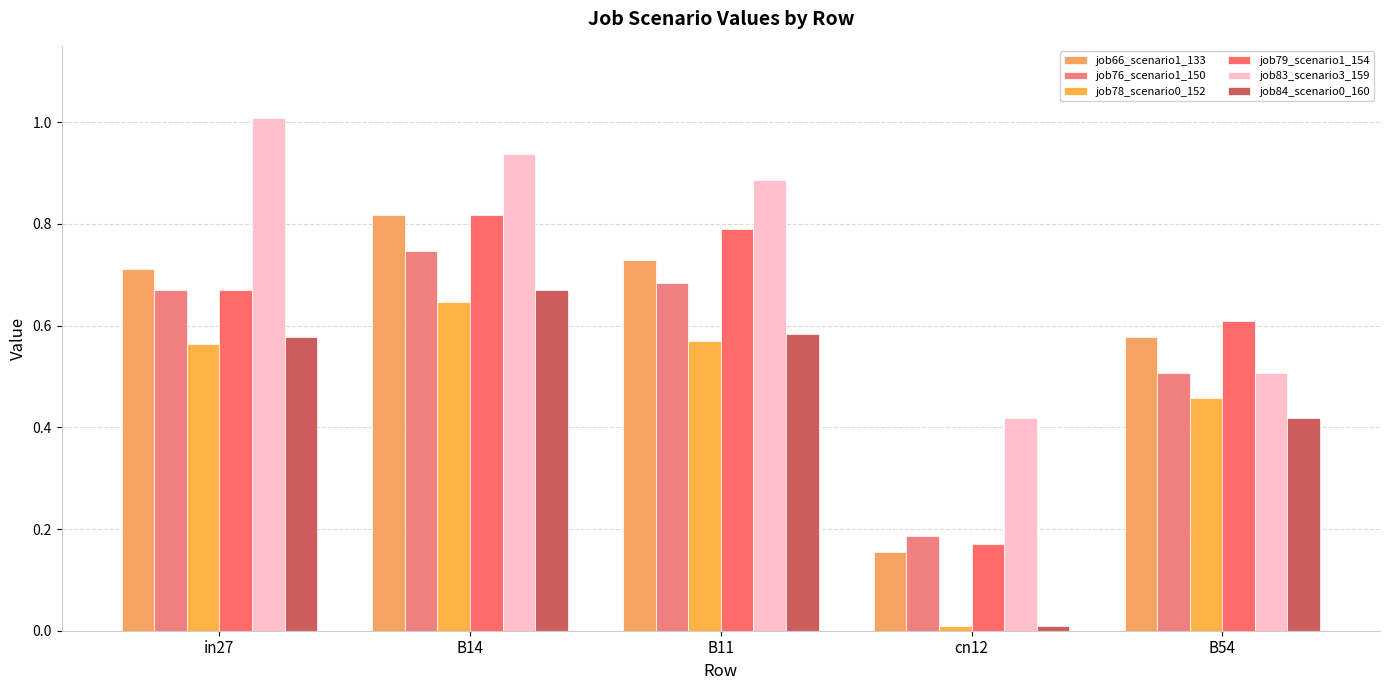

Count the number of data series in this chart.

6